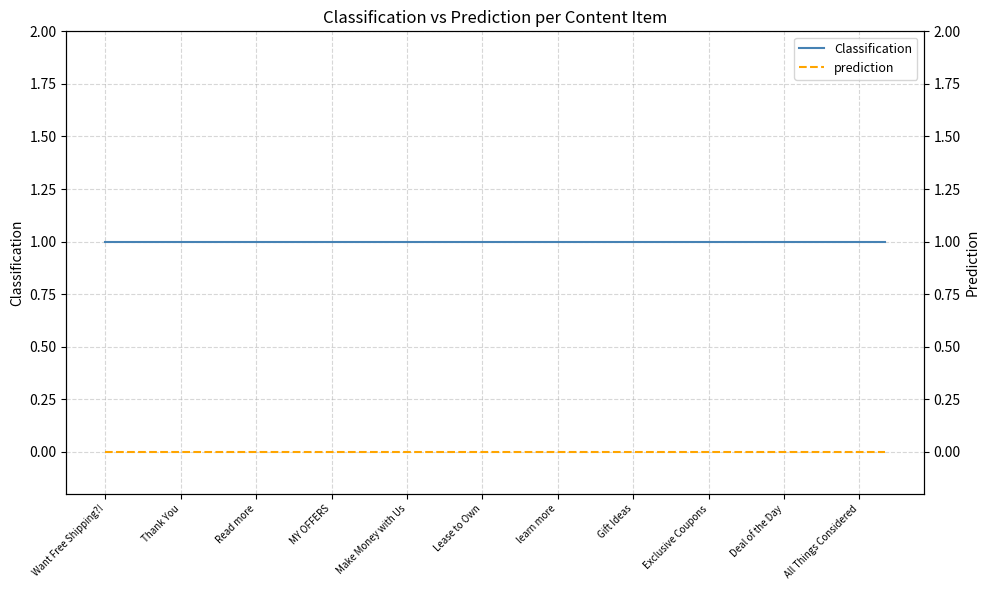

Between 26 and MY OFFERS, which is larger?

26